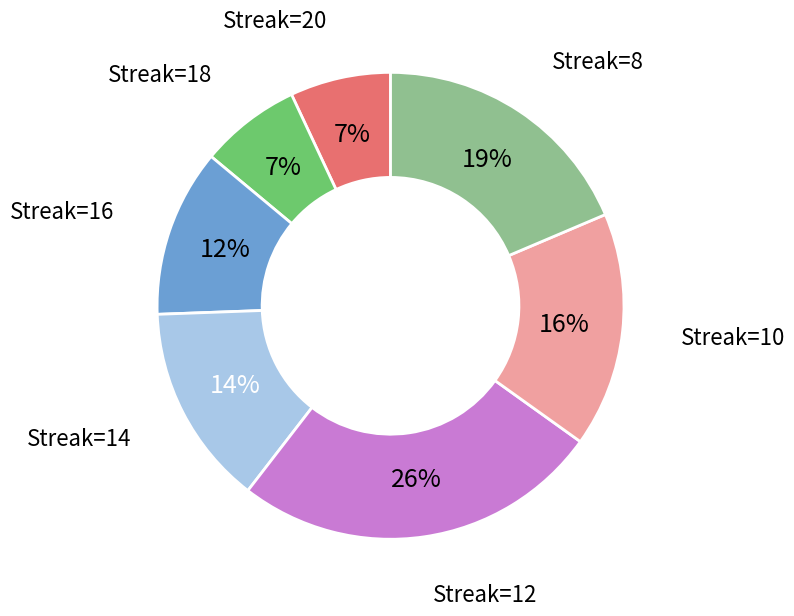

Is the sum of Streak=18 and Streak=16 greater than half?

No